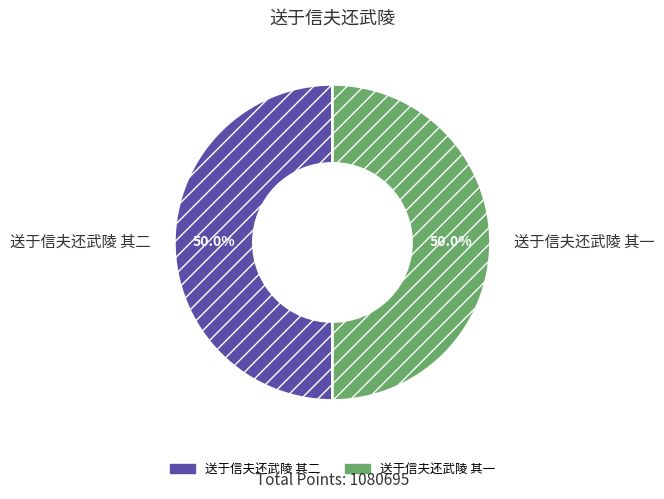

Combined, do 送于信夫还武陵 其二 and 送于信夫还武陵 其一 account for over 50%?

Yes